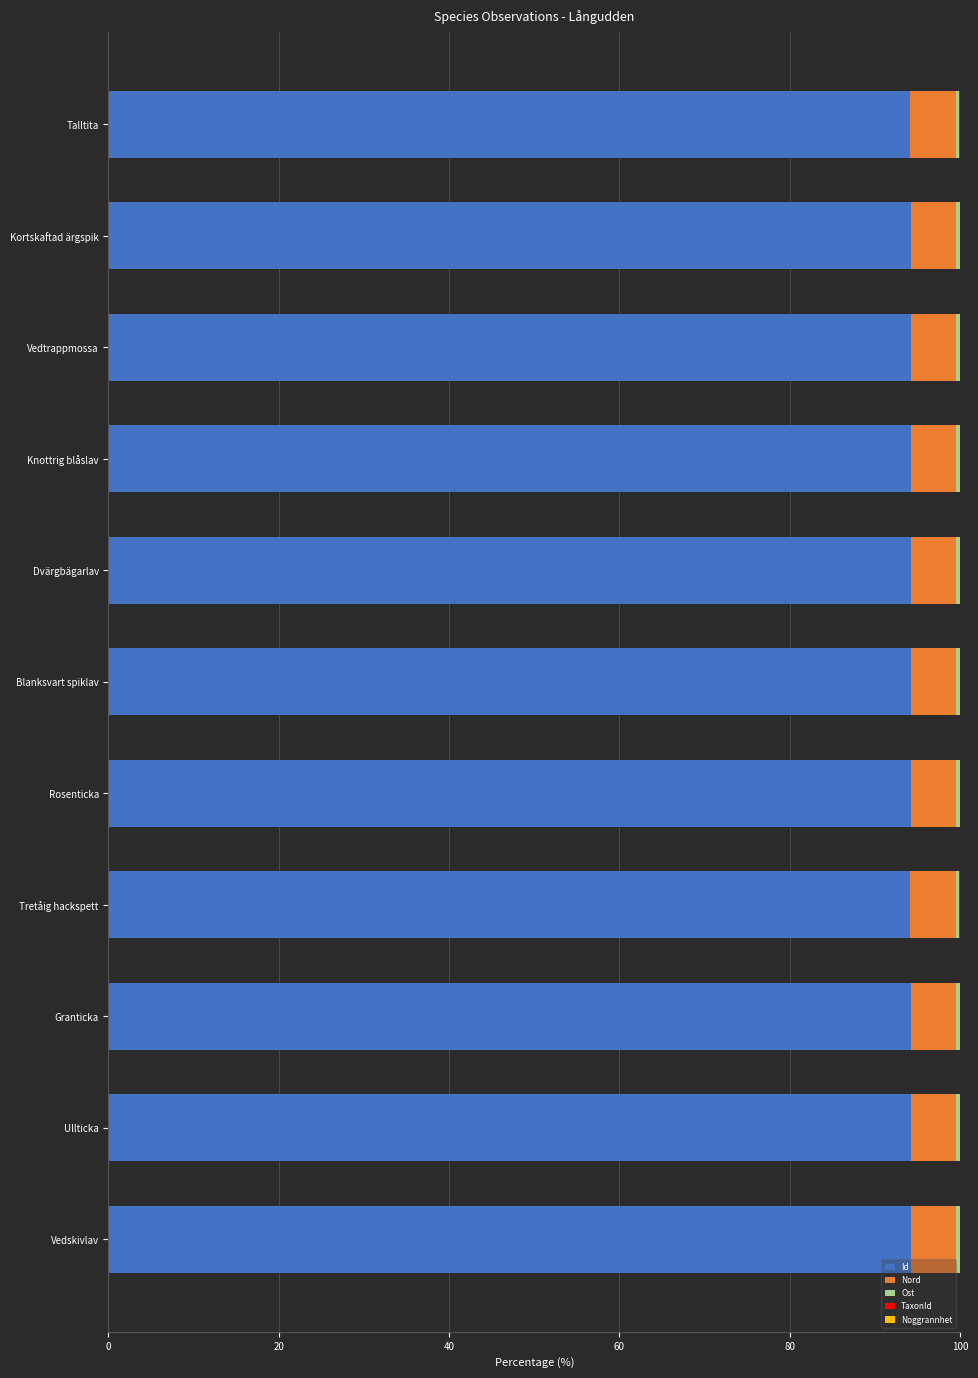

What is the maximum value for Id?

94.2